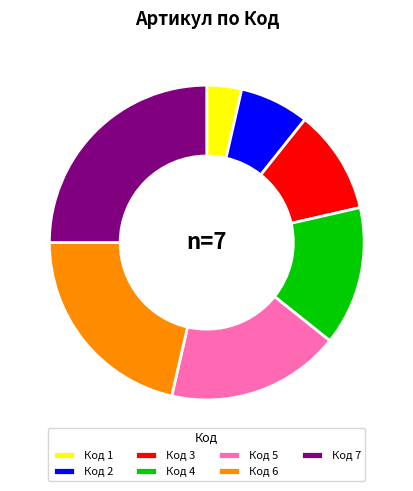

True or false: Код 6 accounts for 26% of the total.

False